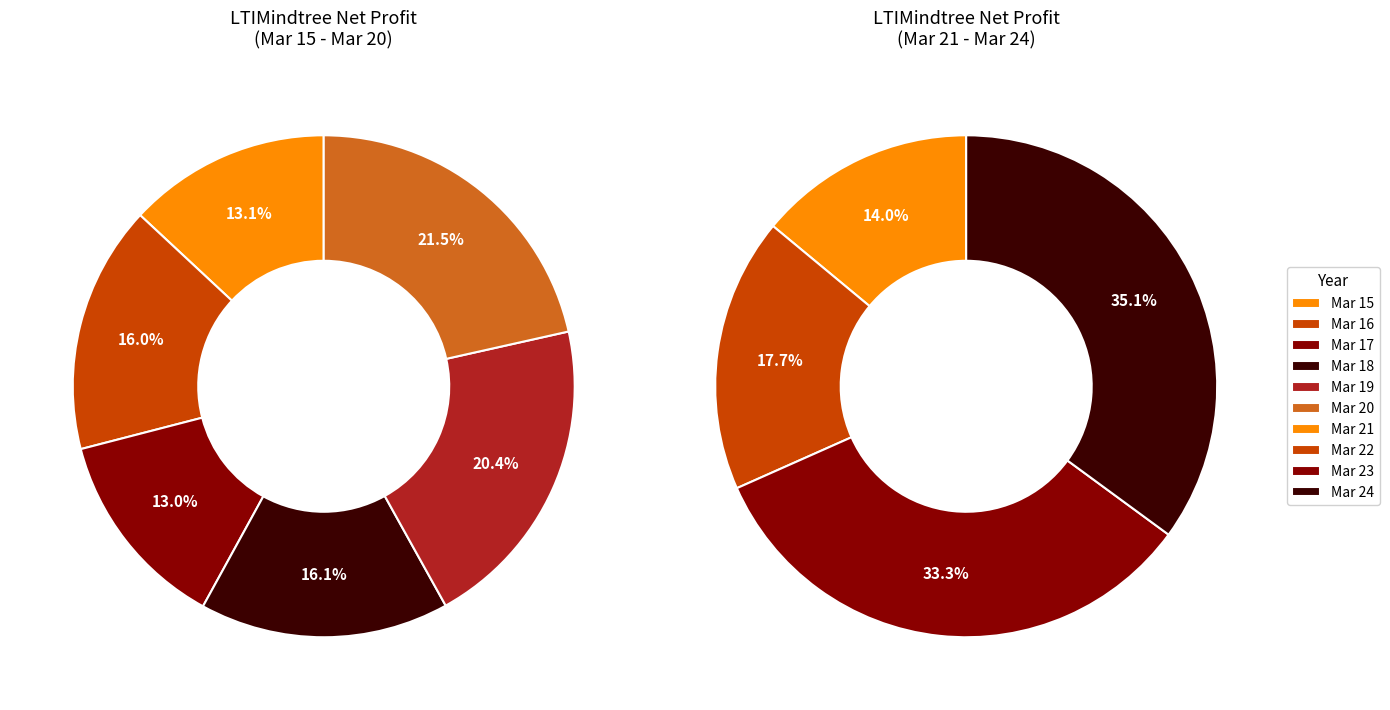

What is the largest slice in the pie chart?

Mar 24